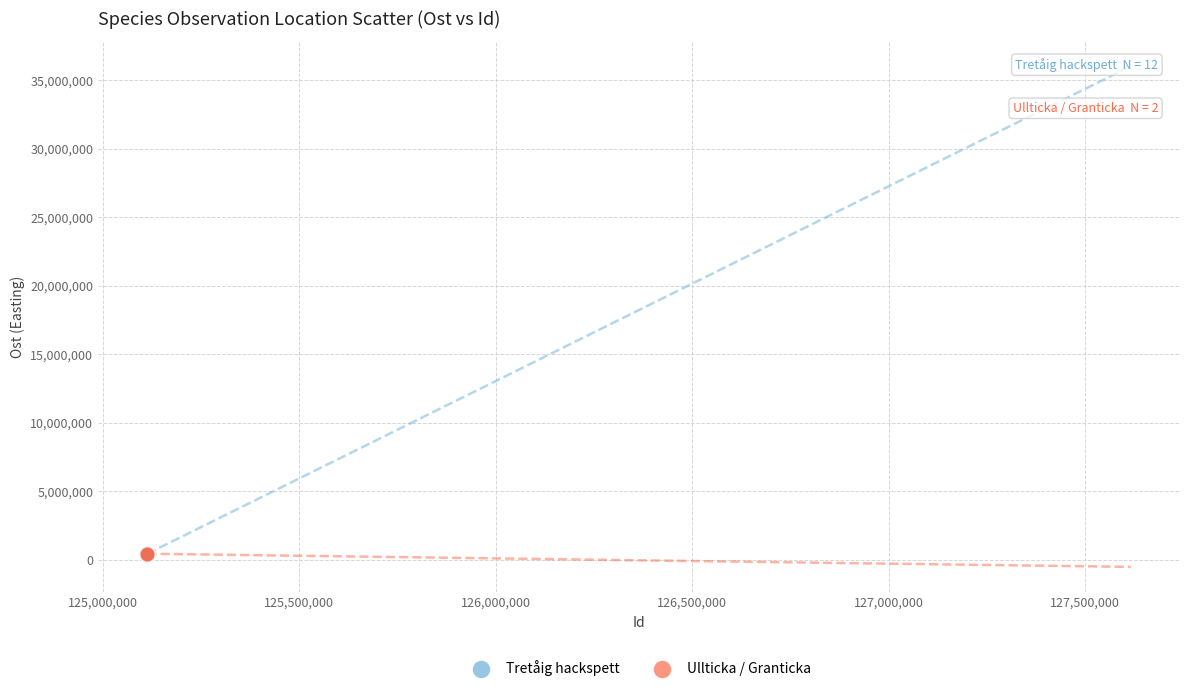

What are all the series names shown in the legend?

Tretåig hackspett, Ullticka / Granticka